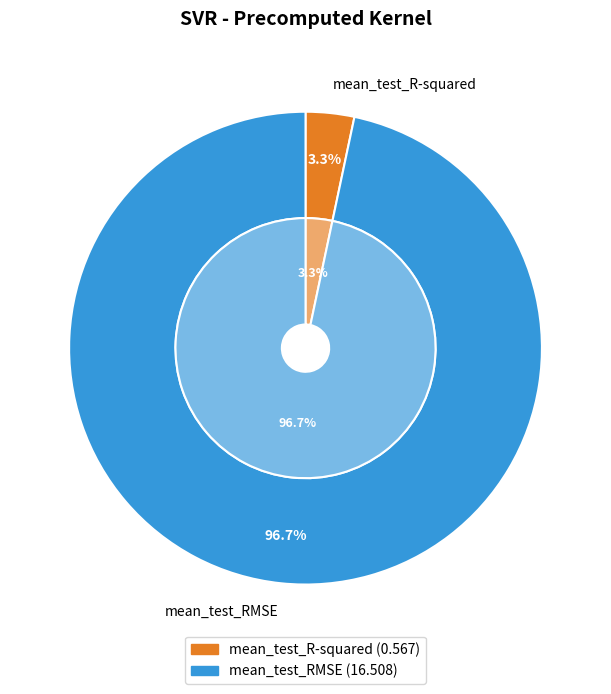

Does mean_test_R-squared account for over 50% of the chart?

No